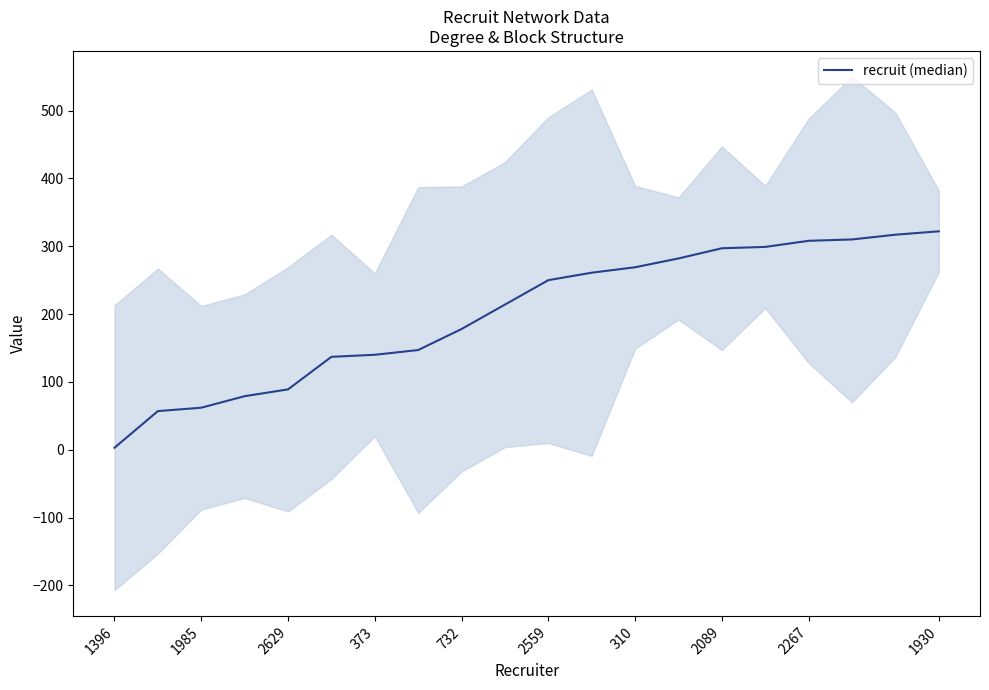

Which category has the highest value across all series?

1930